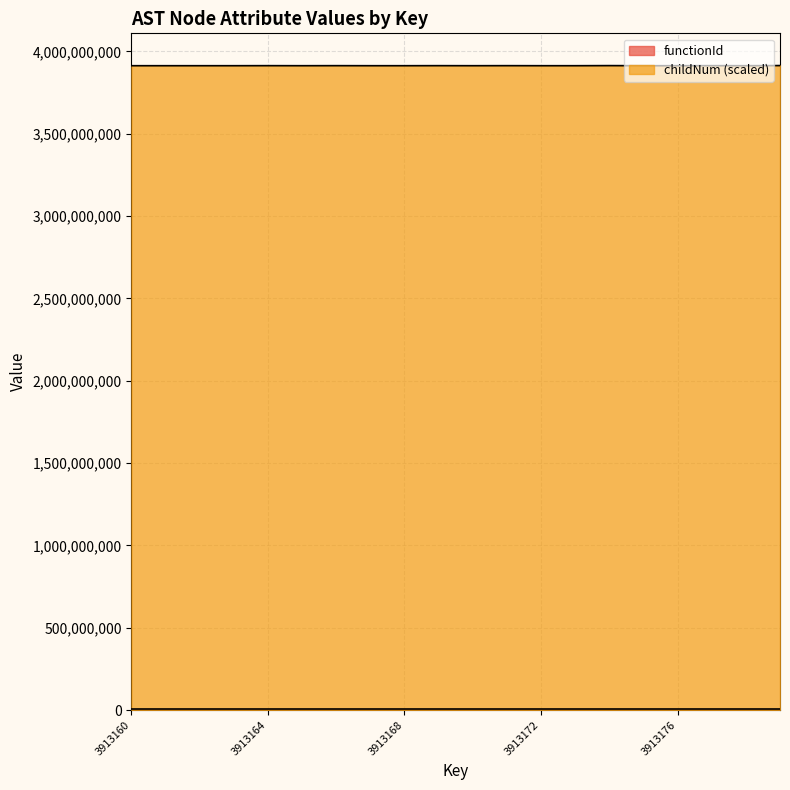

What is the minimum value shown in the chart?

3913159